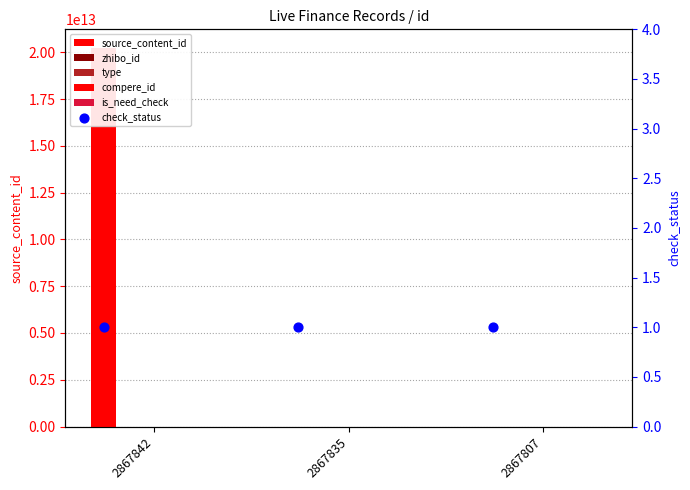

At which category is the sum across all series the highest?

2867842